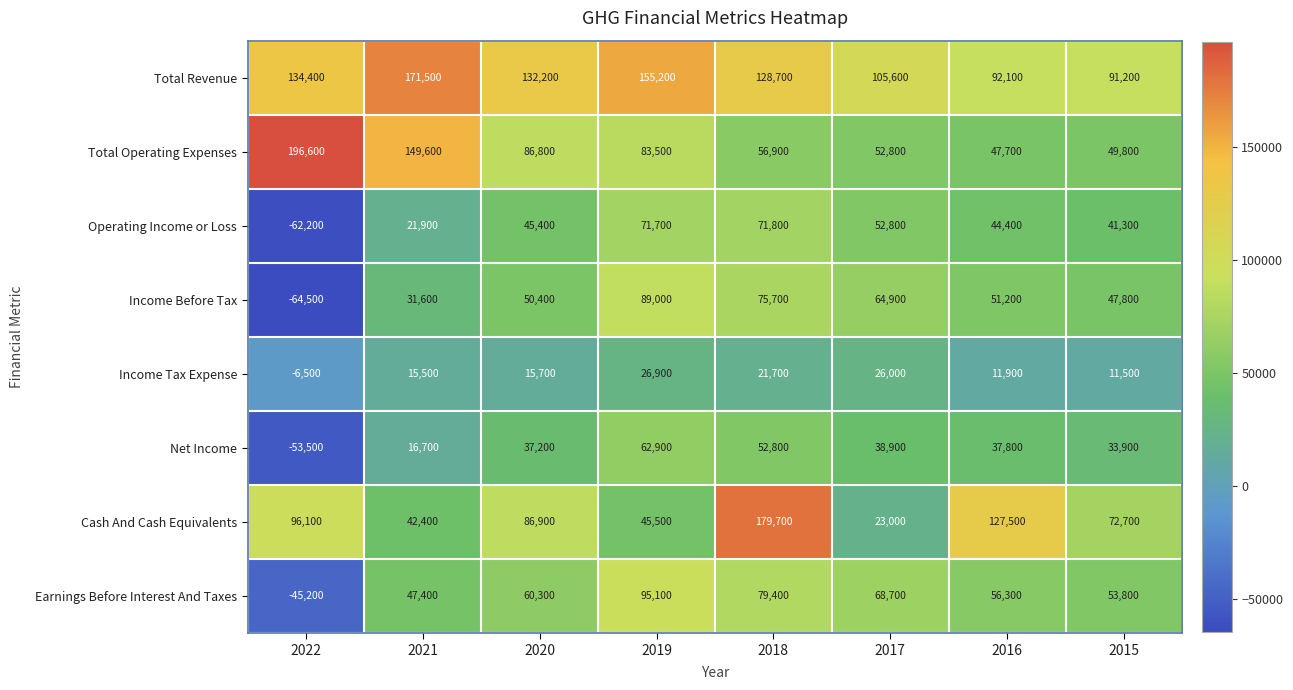

Which category has the highest value across all series?

2022